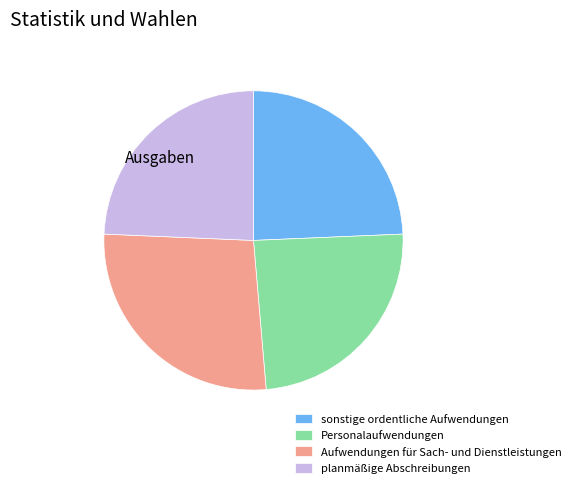

Do Personalaufwendungen and planmäßige Abschreibungen together represent more than half of the pie?

No